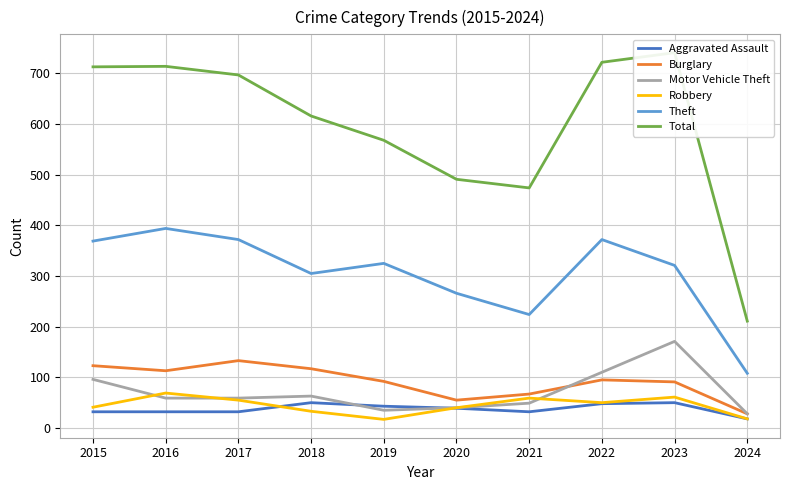

Reading left to right, transcribe all the data shown in this chart.

Aggravated Assault: 32	32	32	50	43	39	32	48	50	18
Burglary: 123	113	133	117	92	55	67	95	91	28
Motor Vehicle Theft: 96	59	59	63	35	40	49	110	171	28
Robbery: 41	69	55	33	17	40	59	50	61	18
Theft: 369	394	372	305	325	266	224	372	321	108
Total: 713	714	697	616	568	491	474	722	741	211